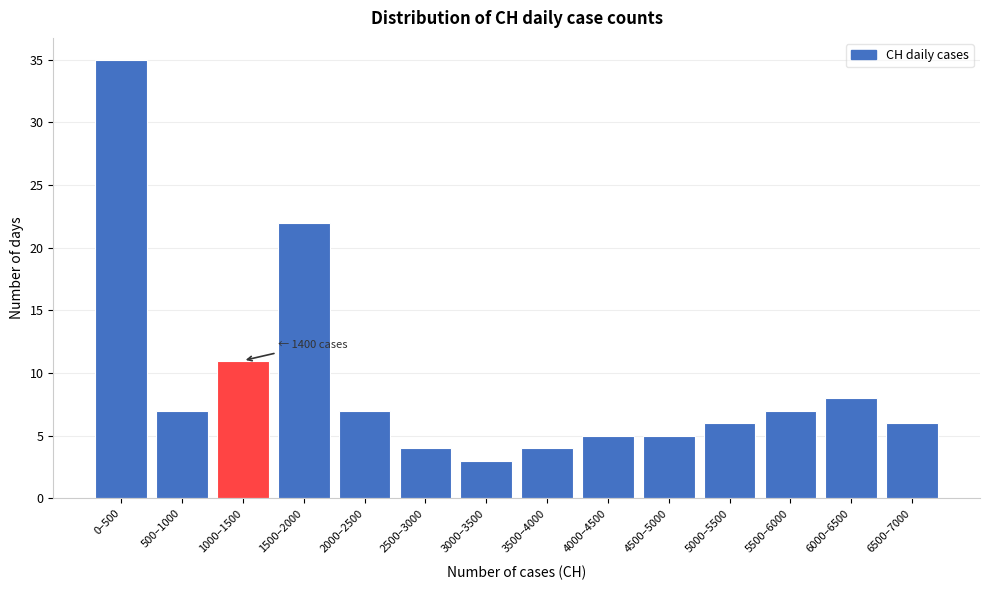

Reading left to right, extract all data points from this chart.

0–500=35	500–1000=7	1000–1500=11	1500–2000=22	2000–2500=7	2500–3000=4	3000–3500=3	3500–4000=4	4000–4500=5	4500–5000=5	5000–5500=6	5500–6000=7	6000–6500=8	6500–7000=6